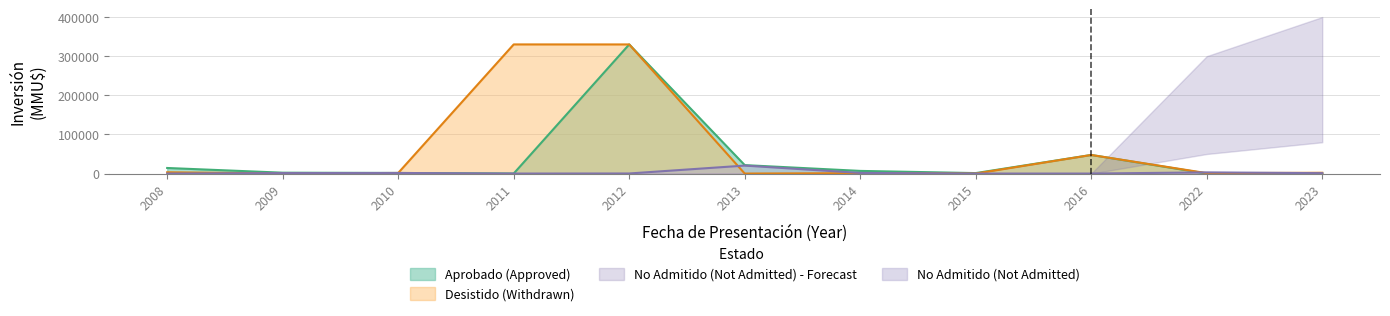

What is the highest value of the No Admitido (Not Admitted) series?

20363